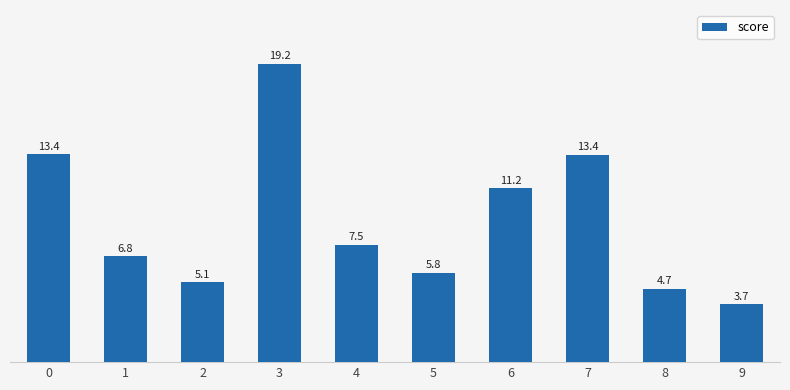

Are the bars horizontal?

No